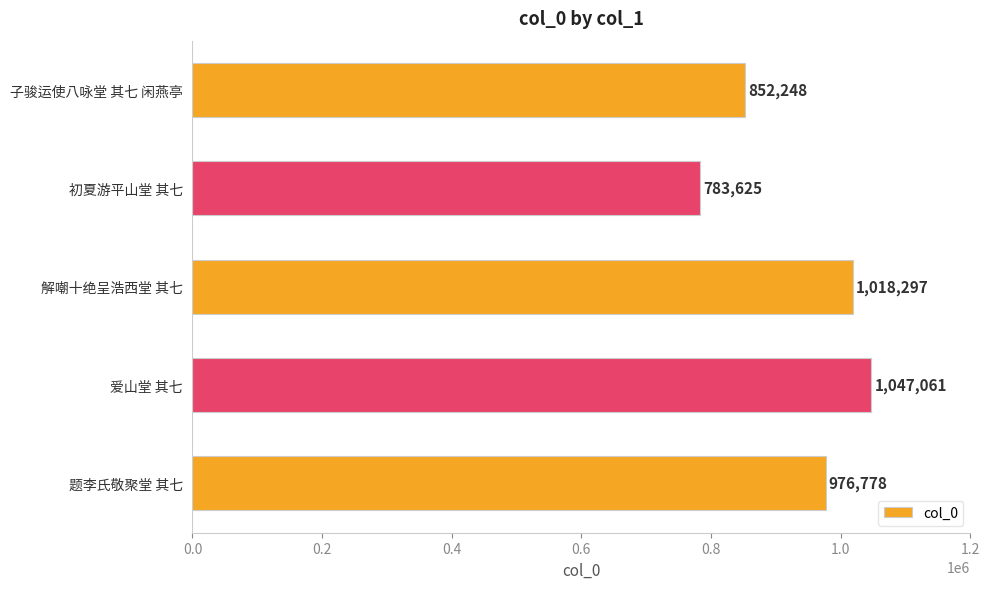

Which has a higher value, 爱山堂 其七 or 子骏运使八咏堂 其七 闲燕亭?

爱山堂 其七